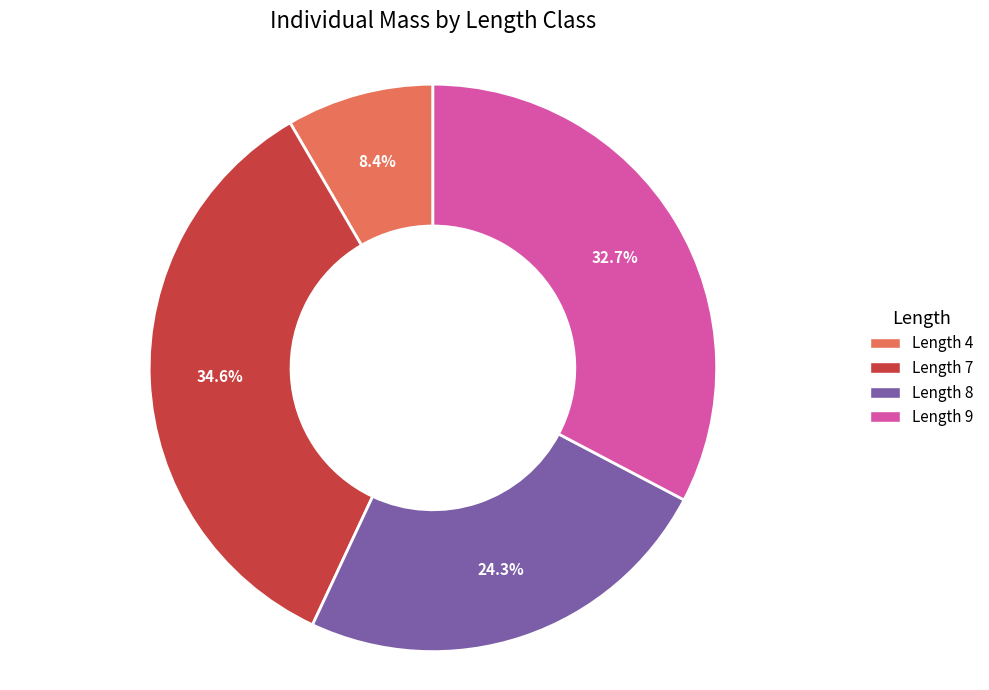

Is there a majority slice in this chart?

No